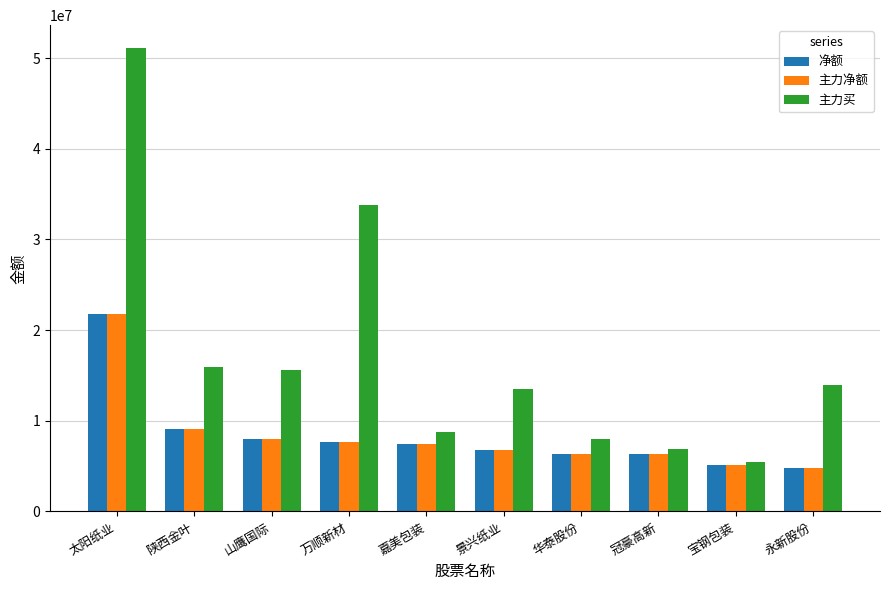

At which category is the sum across all series the highest?

太阳纸业